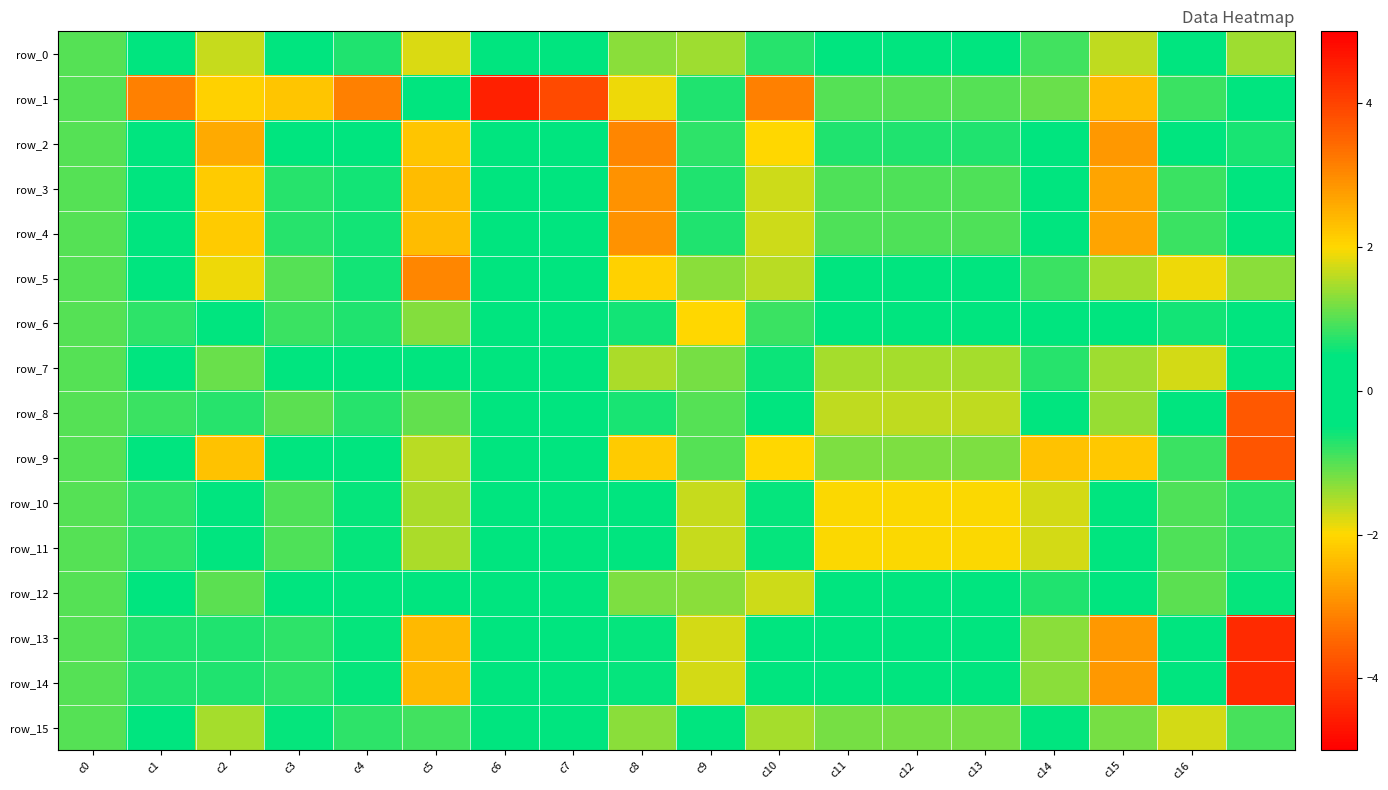

How many values in row_5 are above zero?

11